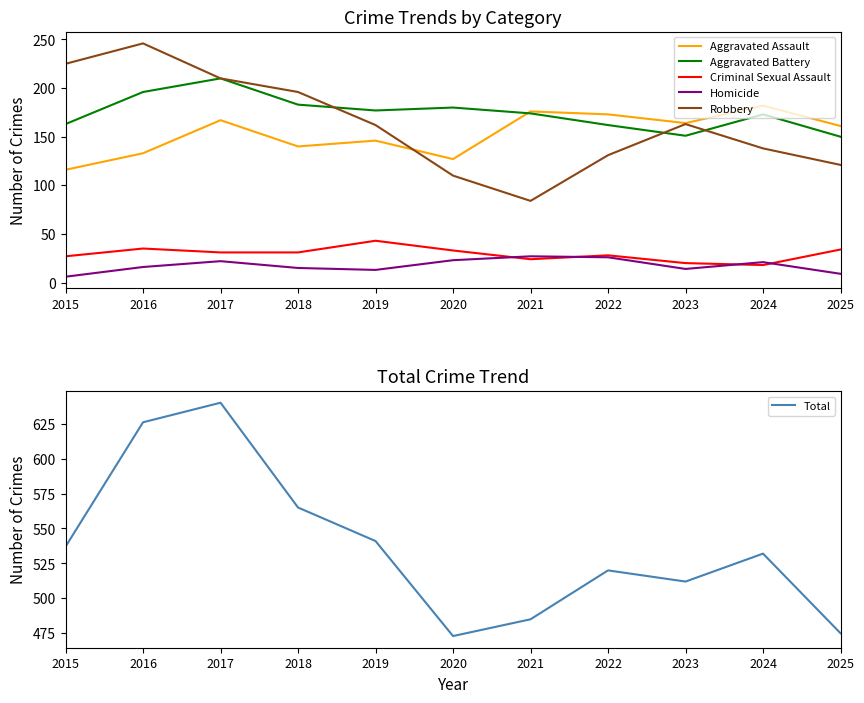

At which category does Robbery reach its first local peak?

2016